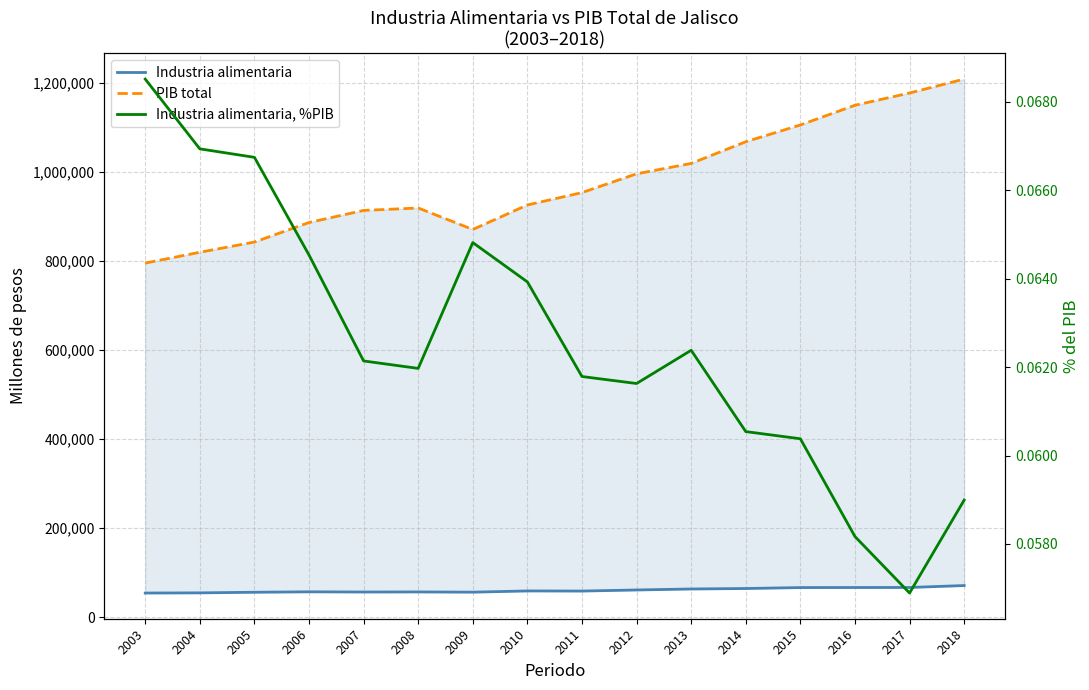

True or false: Industria alimentaria, %PIB and PIB total intersect in this chart.

False